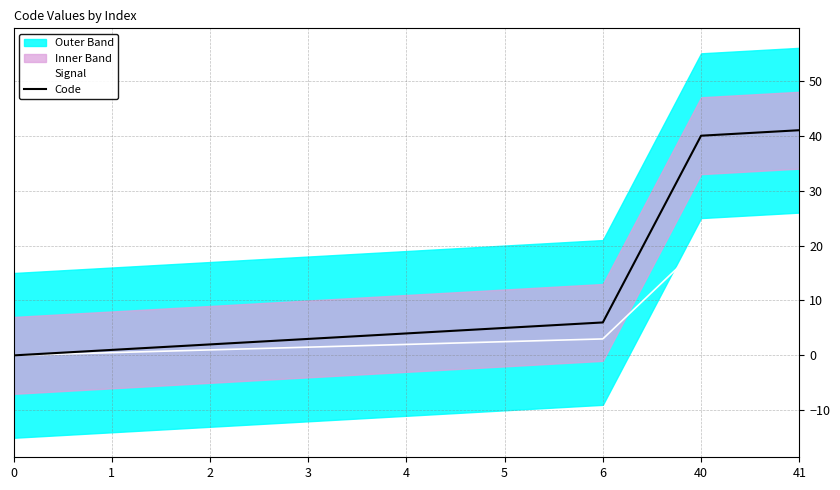

Which series changed the most between 2 and 41?

Code